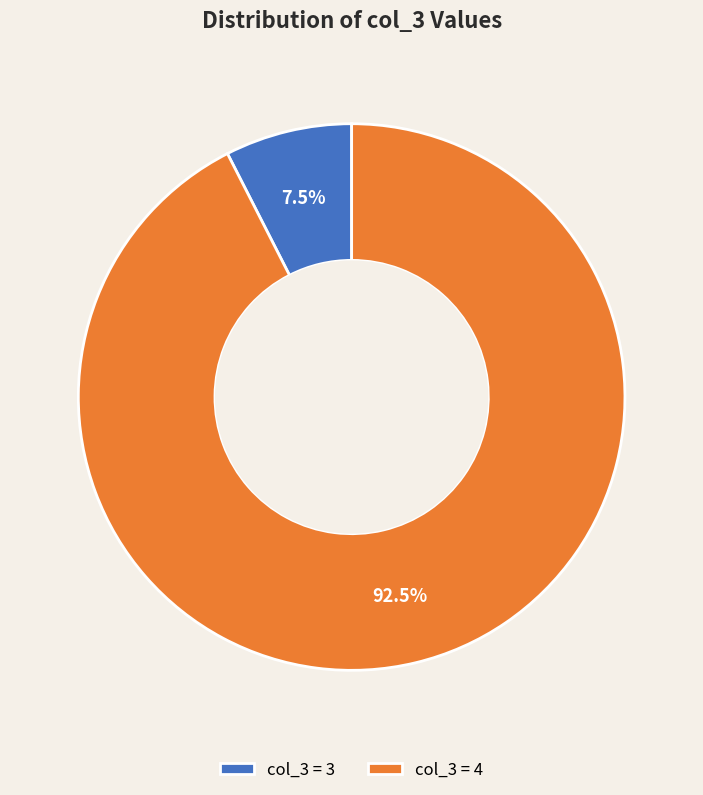

Do col_3 = 3 and col_3 = 4 together represent more than half of the pie?

Yes